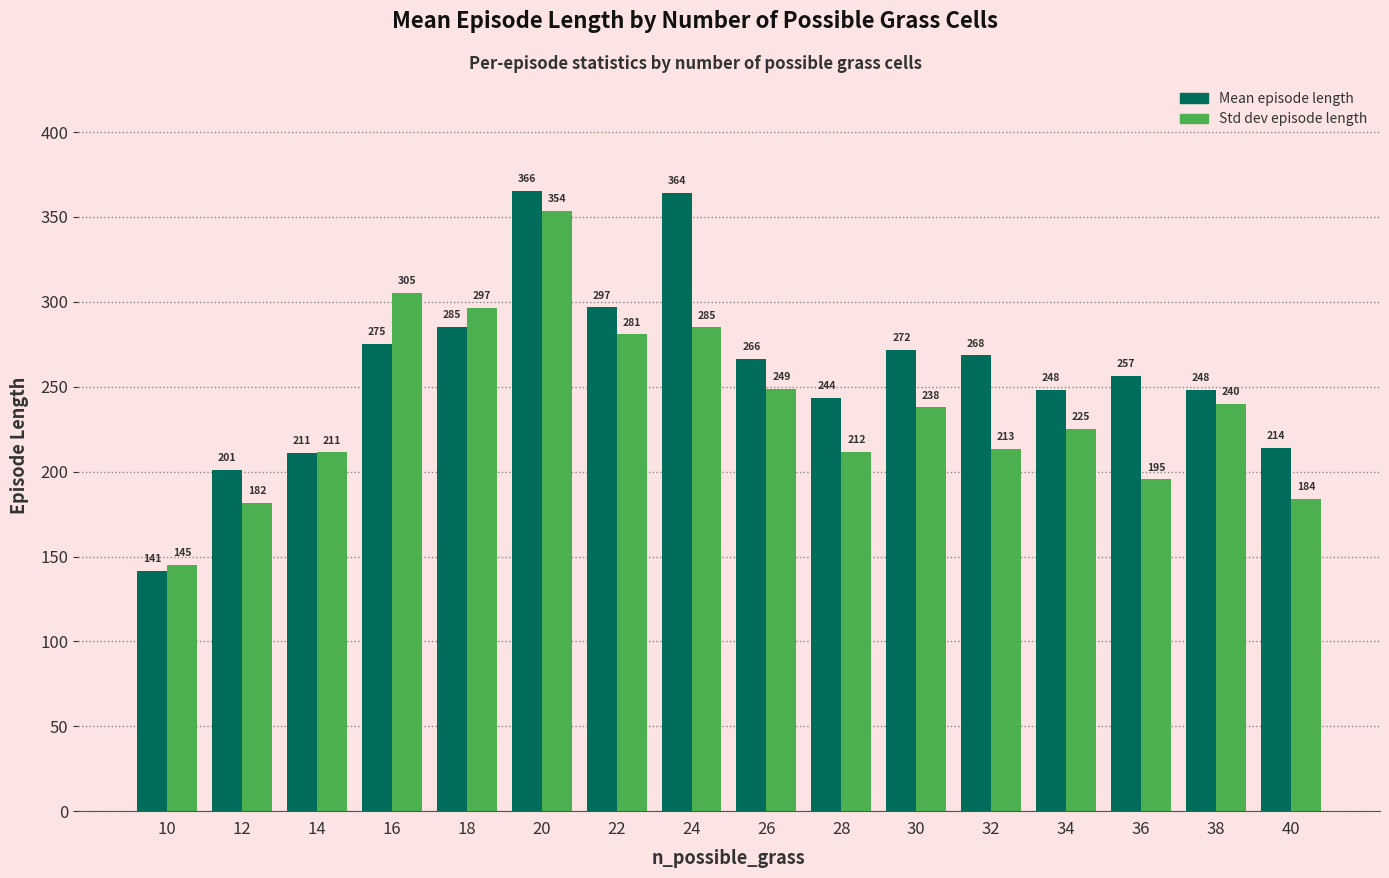

At which category is the sum across all series the highest?

20